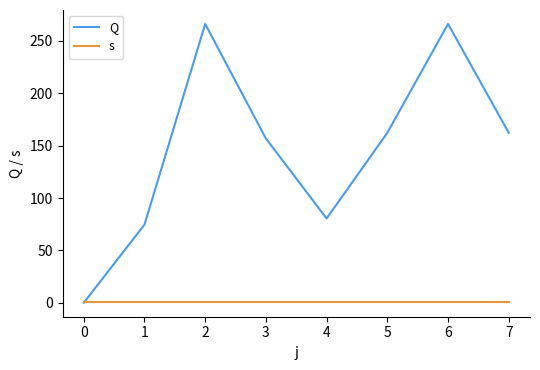

What is the spread (max minus min) of values at 0?

1.0